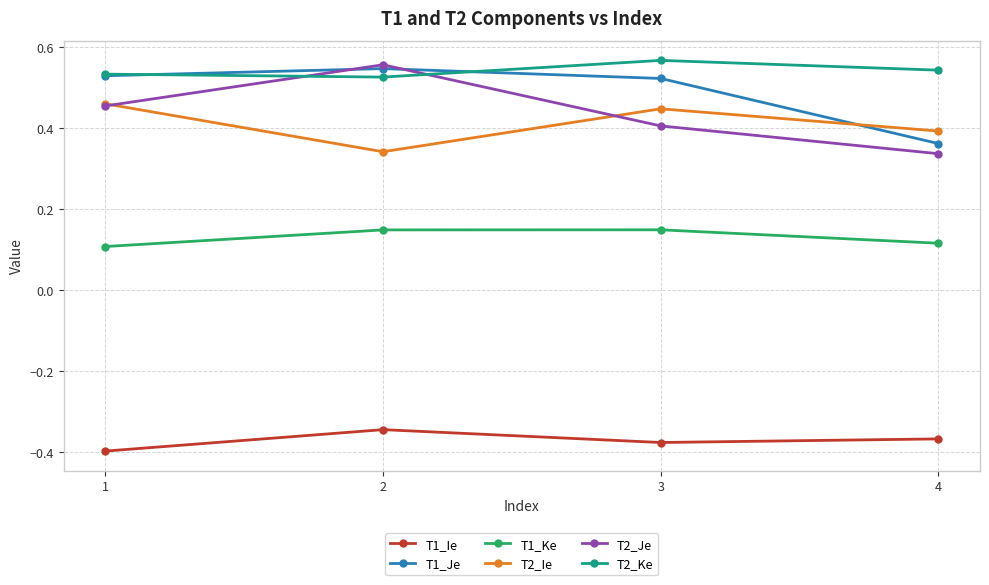

How many lines are shown in the chart?

6